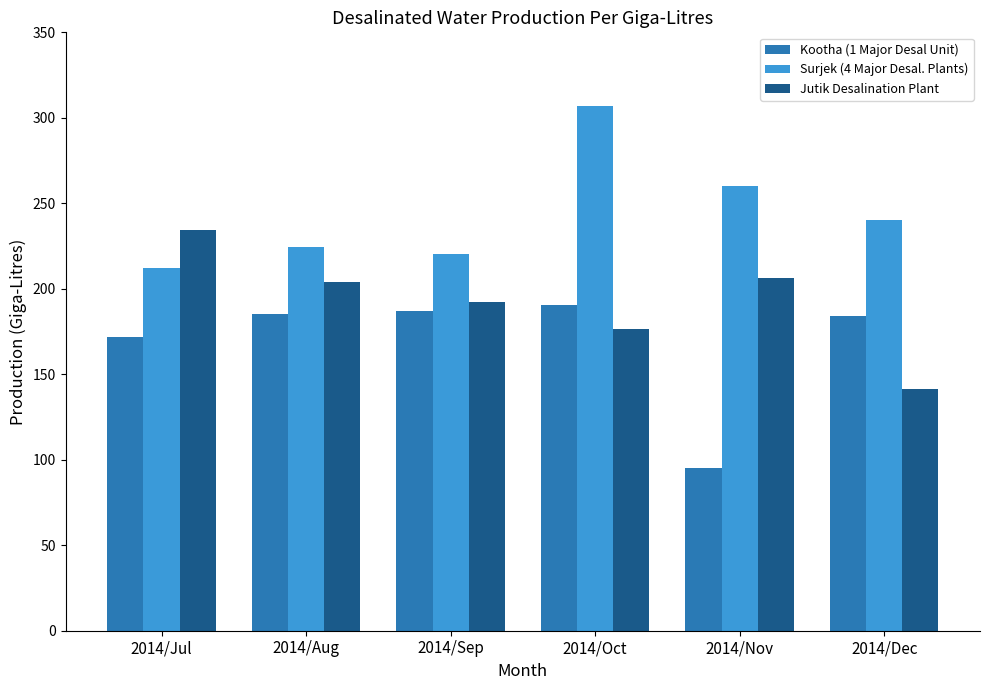

Rank the series by their average value, from highest to lowest.

Surjek (4 Major Desal. Plants), Jutik Desalination Plant, Kootha (1 Major Desal Unit)